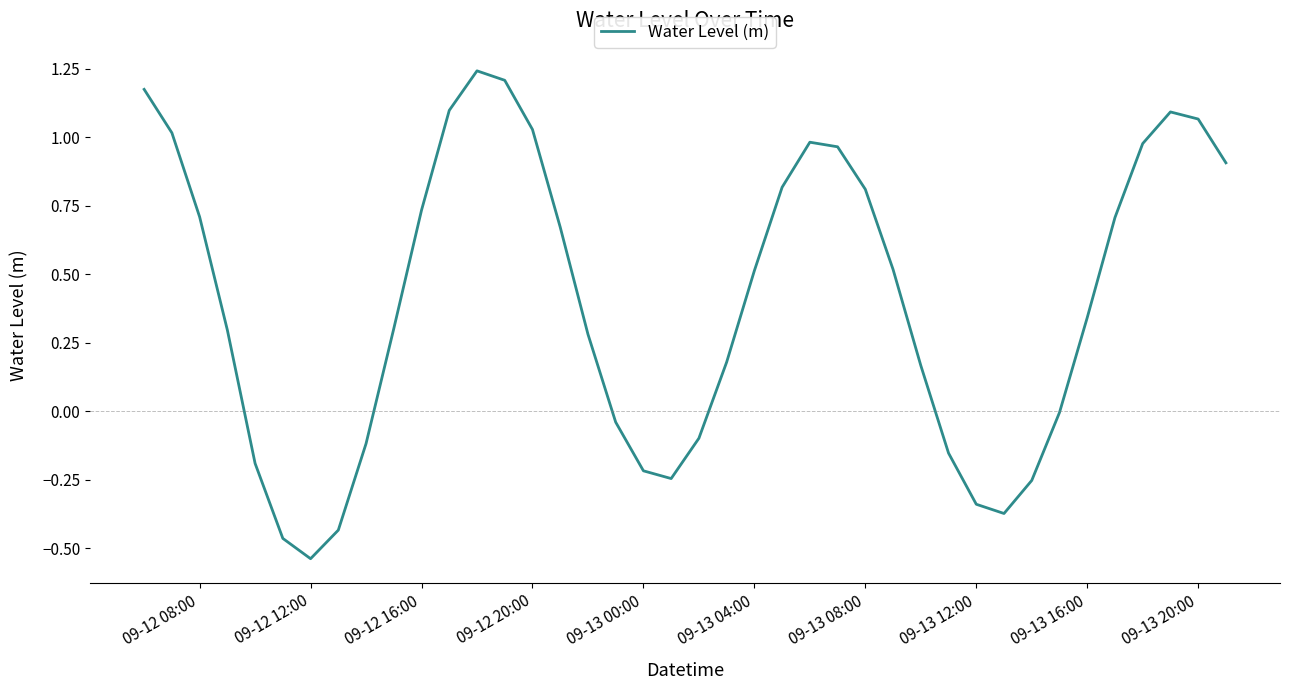

Does the chart have visible grid lines?

No